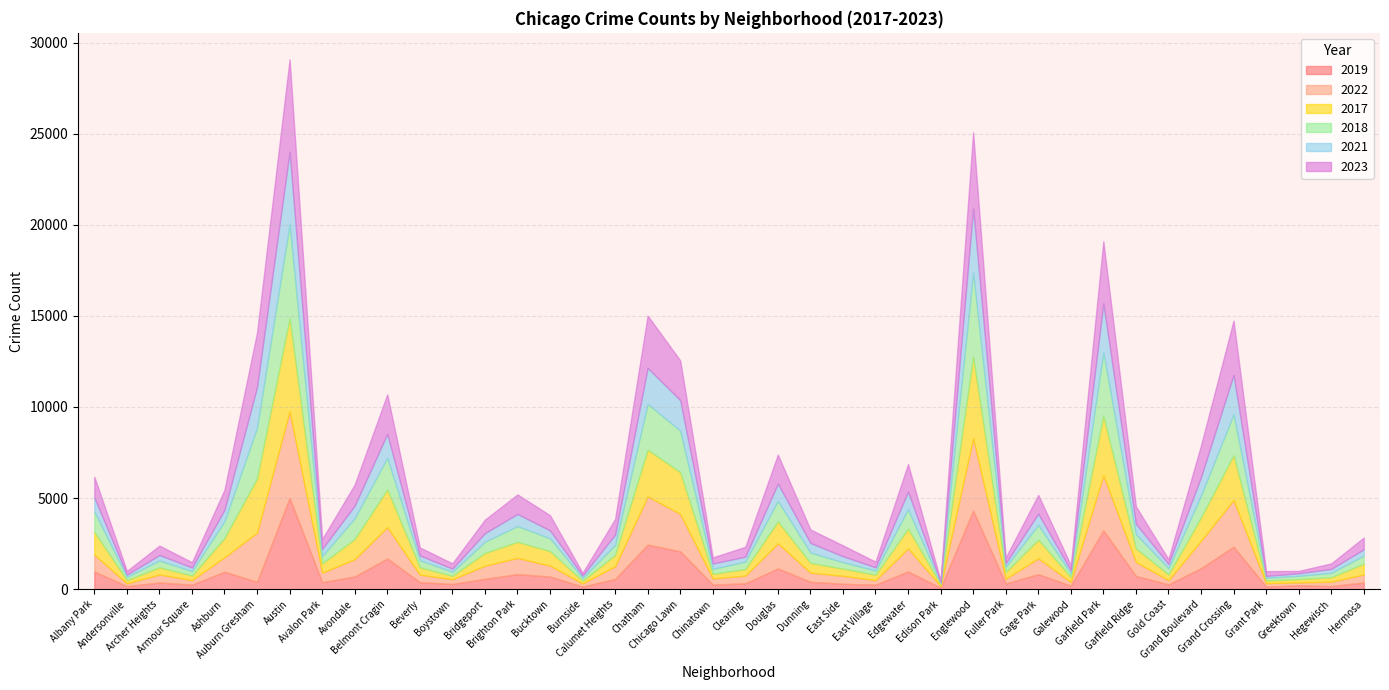

What is the smallest value displayed?

62